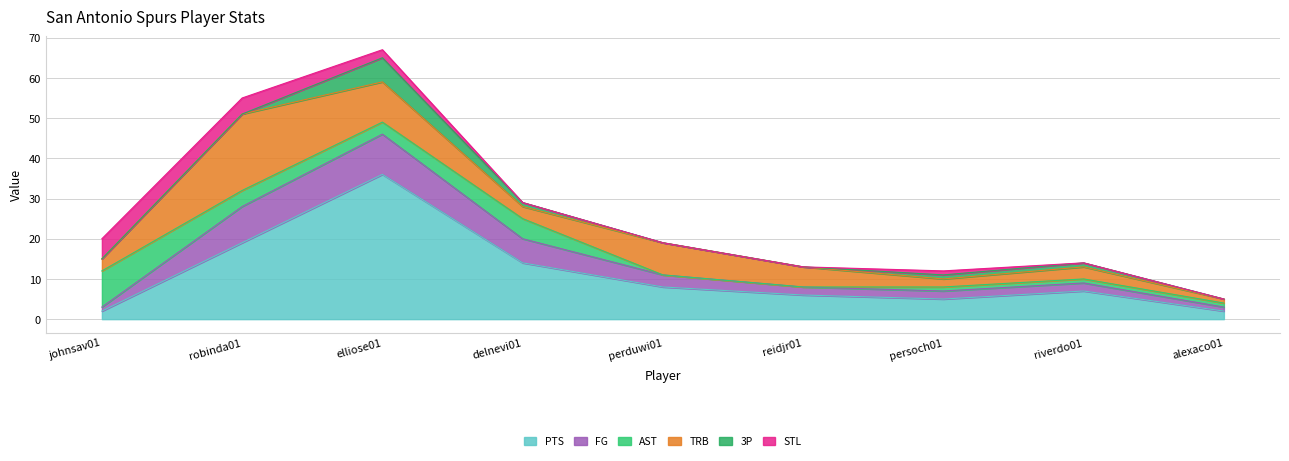

Does the chart have visible grid lines?

Yes